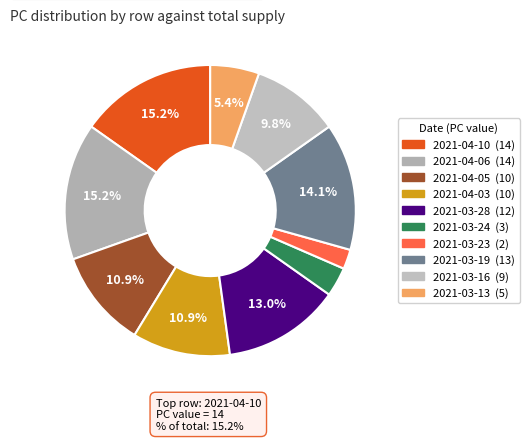

To the nearest percent, what is the average slice percentage?

10%